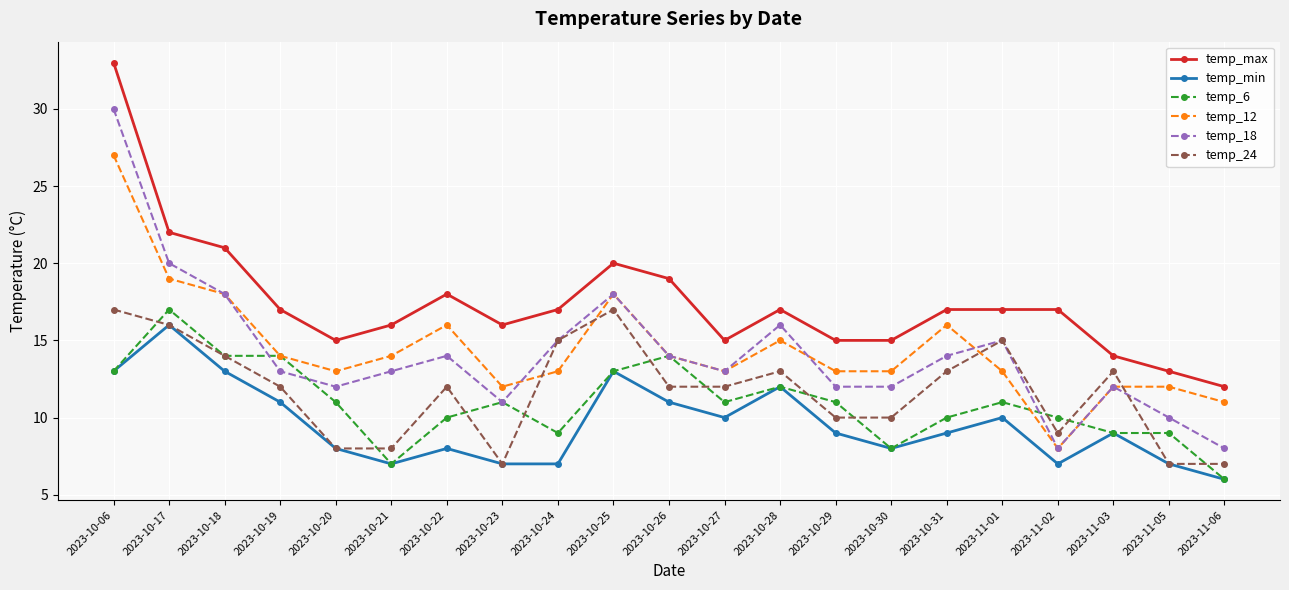

Reading left to right, list all the values displayed in this chart.

temp_max: 2023-10-06=33	2023-10-17=22	2023-10-18=21	2023-10-19=17	2023-10-20=15	2023-10-21=16	2023-10-22=18	2023-10-23=16	2023-10-24=17	2023-10-25=20	2023-10-26=19	2023-10-27=15	2023-10-28=17	2023-10-29=15	2023-10-30=15	2023-10-31=17	2023-11-01=17	2023-11-02=17	2023-11-03=14	2023-11-05=13	2023-11-06=12
temp_min: 2023-10-06=13	2023-10-17=16	2023-10-18=13	2023-10-19=11	2023-10-20=8	2023-10-21=7	2023-10-22=8	2023-10-23=7	2023-10-24=7	2023-10-25=13	2023-10-26=11	2023-10-27=10	2023-10-28=12	2023-10-29=9	2023-10-30=8	2023-10-31=9	2023-11-01=10	2023-11-02=7	2023-11-03=9	2023-11-05=7	2023-11-06=6
temp_6: 2023-10-06=13	2023-10-17=17	2023-10-18=14	2023-10-19=14	2023-10-20=11	2023-10-21=7	2023-10-22=10	2023-10-23=11	2023-10-24=9	2023-10-25=13	2023-10-26=14	2023-10-27=11	2023-10-28=12	2023-10-29=11	2023-10-30=8	2023-10-31=10	2023-11-01=11	2023-11-02=10	2023-11-03=9	2023-11-05=9	2023-11-06=6
temp_12: 2023-10-06=27	2023-10-17=19	2023-10-18=18	2023-10-19=14	2023-10-20=13	2023-10-21=14	2023-10-22=16	2023-10-23=12	2023-10-24=13	2023-10-25=18	2023-10-26=14	2023-10-27=13	2023-10-28=15	2023-10-29=13	2023-10-30=13	2023-10-31=16	2023-11-01=13	2023-11-02=8	2023-11-03=12	2023-11-05=12	2023-11-06=11
temp_18: 2023-10-06=30	2023-10-17=20	2023-10-18=18	2023-10-19=13	2023-10-20=12	2023-10-21=13	2023-10-22=14	2023-10-23=11	2023-10-24=15	2023-10-25=18	2023-10-26=14	2023-10-27=13	2023-10-28=16	2023-10-29=12	2023-10-30=12	2023-10-31=14	2023-11-01=15	2023-11-02=8	2023-11-03=12	2023-11-05=10	2023-11-06=8
temp_24: 2023-10-06=17	2023-10-17=16	2023-10-18=14	2023-10-19=12	2023-10-20=8	2023-10-21=8	2023-10-22=12	2023-10-23=7	2023-10-24=15	2023-10-25=17	2023-10-26=12	2023-10-27=12	2023-10-28=13	2023-10-29=10	2023-10-30=10	2023-10-31=13	2023-11-01=15	2023-11-02=9	2023-11-03=13	2023-11-05=7	2023-11-06=7